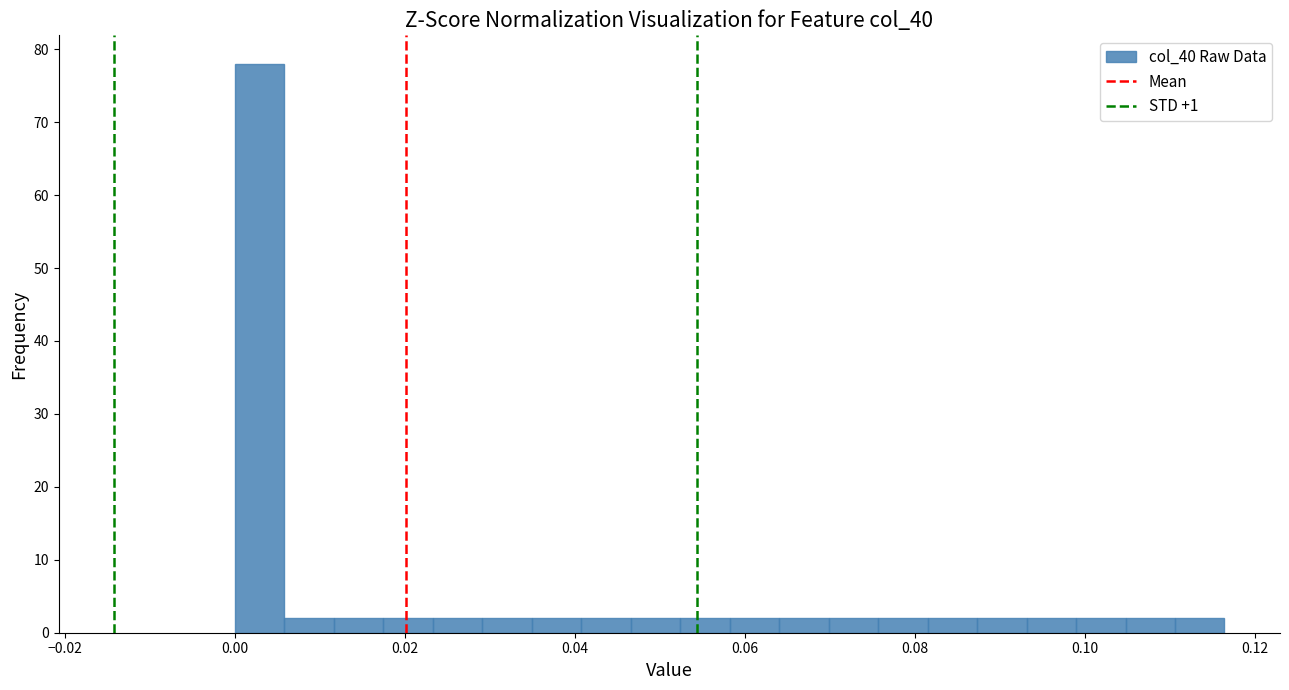

Read against the x-axis, roughly where is the centre of the tallest bar?

0.002